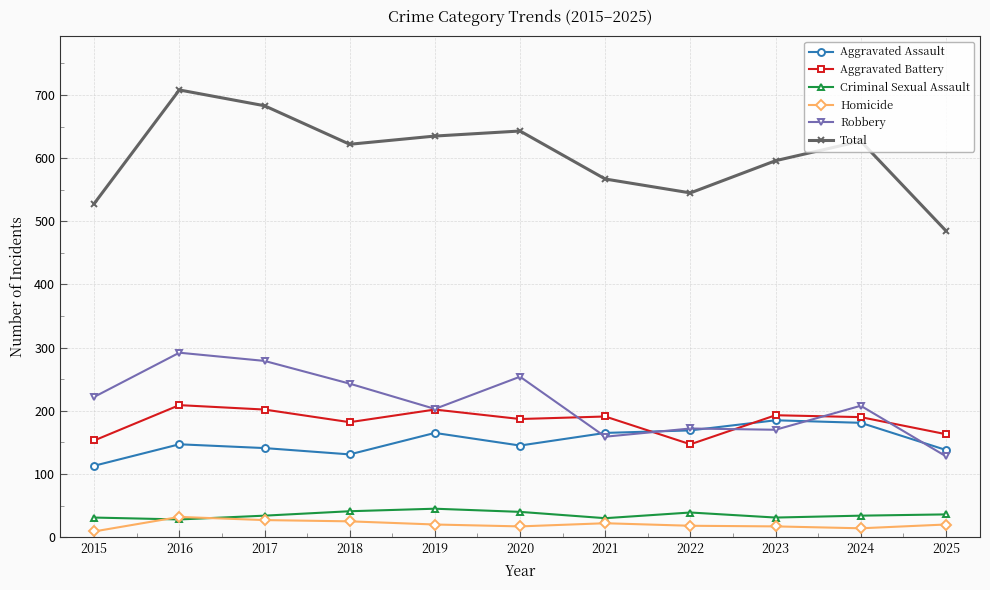

How many data points in Aggravated Assault are less than 147?

5